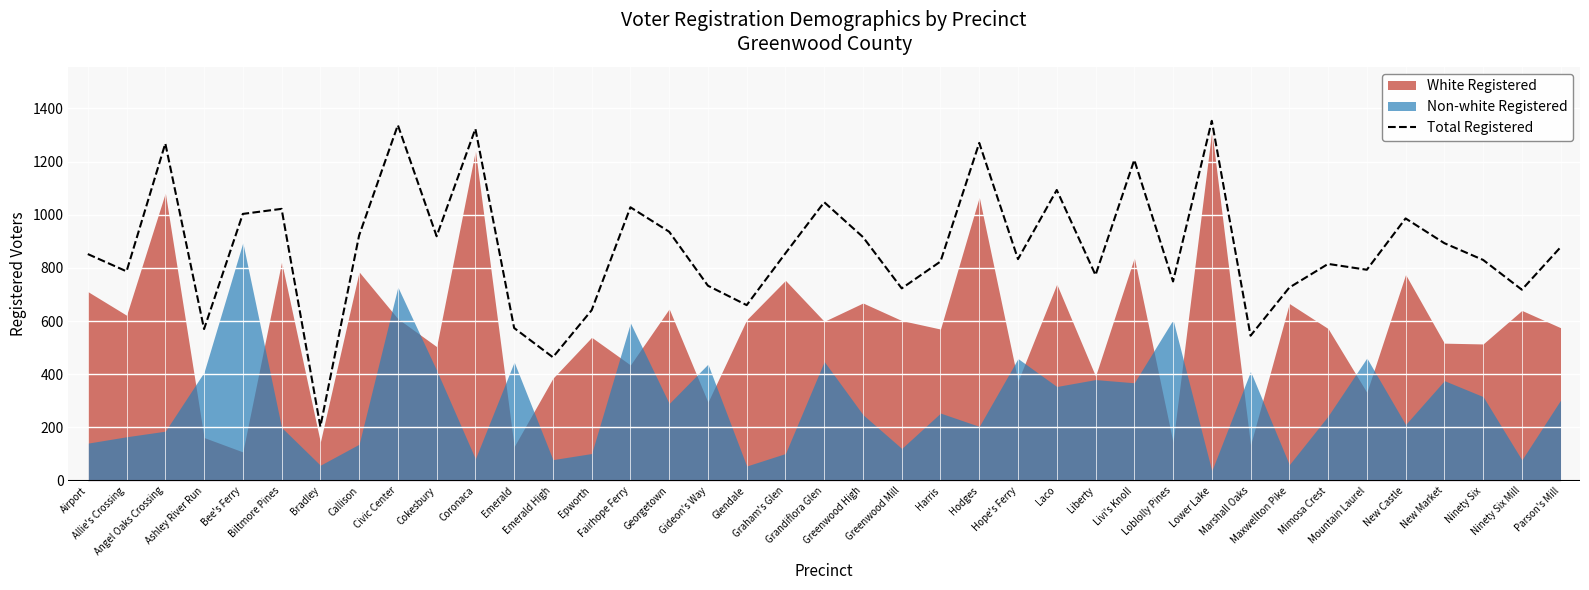

List the labels in order of value, largest first.

Lower Lake, Civic Center, Coronaca, Hodges, Angel Oaks Crossing, Livi's Knoll, Laco, Grandiflora Glen, Fairhope Ferry, Biltmore Pines, Bee's Ferry, New Castle, Georgetown, Callison, Cokesbury, Greenwood High, New Market, Parson's Mill, Graham's Glen, Airport, Hope's Ferry, Ninety Six, Harris, Mimosa Crest, Mountain Laurel, Allie's Crossing, Liberty, Loblolly Pines, Gideon's Way, Maxwellton Pike, Greenwood Mill, Ninety Six Mill, Glendale, Epworth, Emerald, Ashley River Run, Marshall Oaks, Emerald High, Bradley